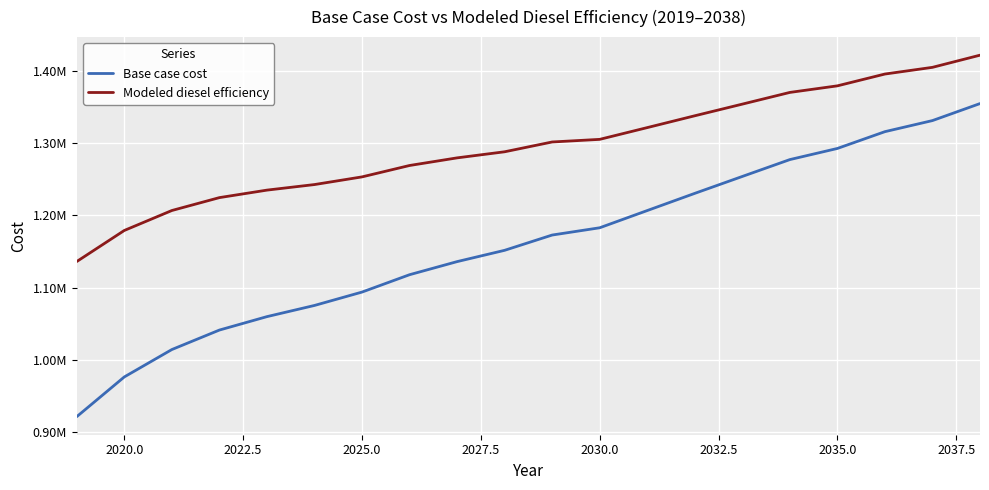

Is this an area chart (filled region under the line)?

No